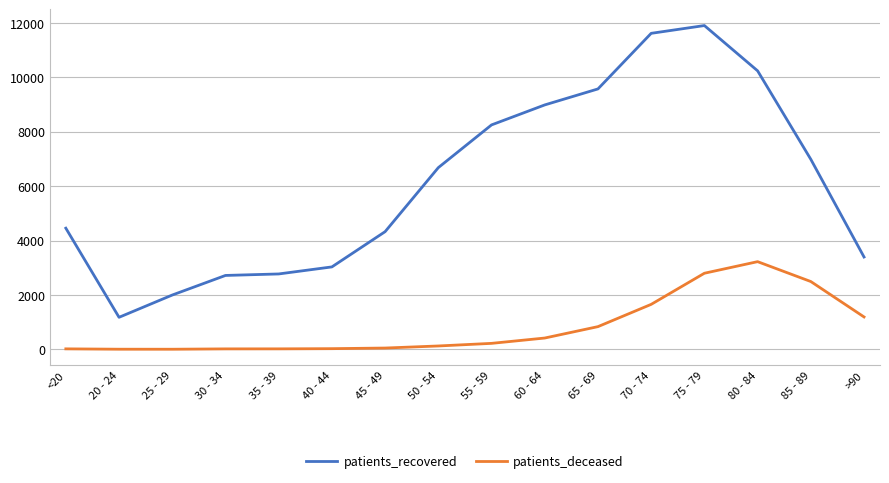

Which series has the largest range (max minus min)?

patients_recovered